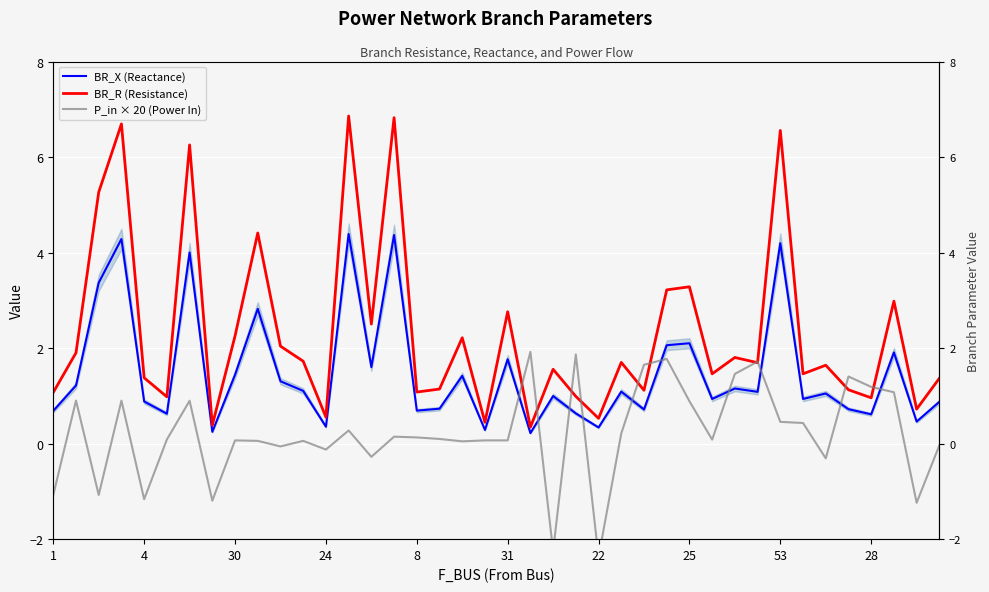

What value does the P_in × 20 (Power In) series have at 33?

0.4